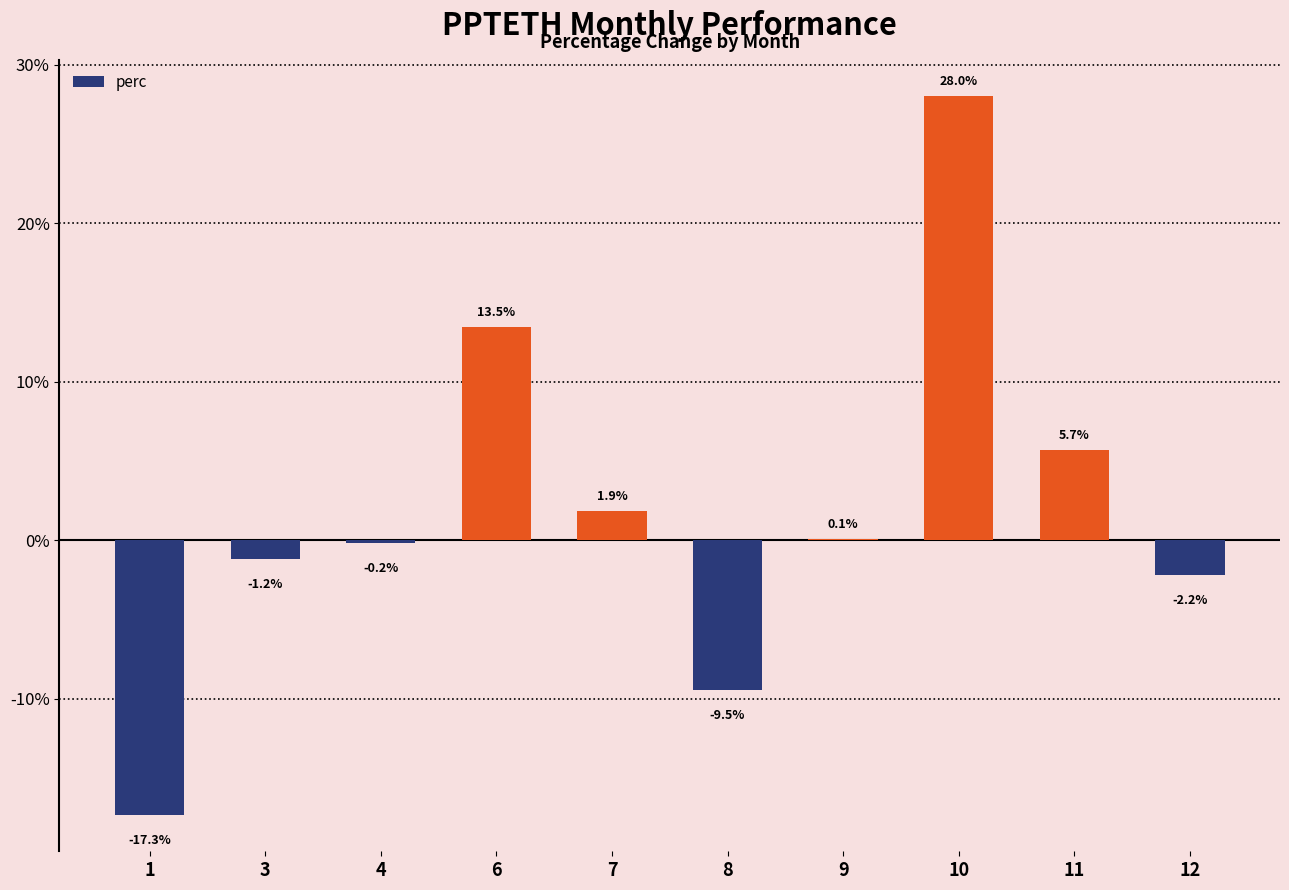

Does the chart contain stacked bars?

No